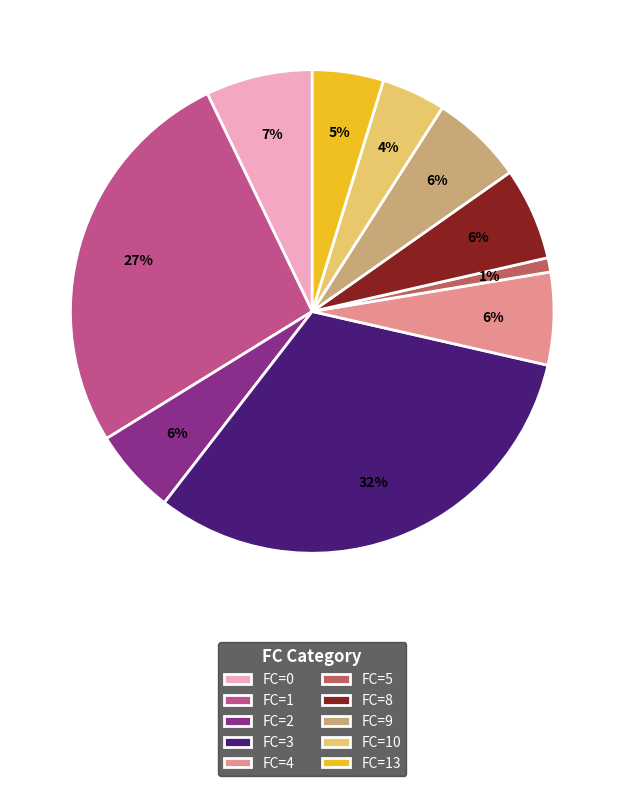

To the nearest percent, what is the average slice percentage?

10%